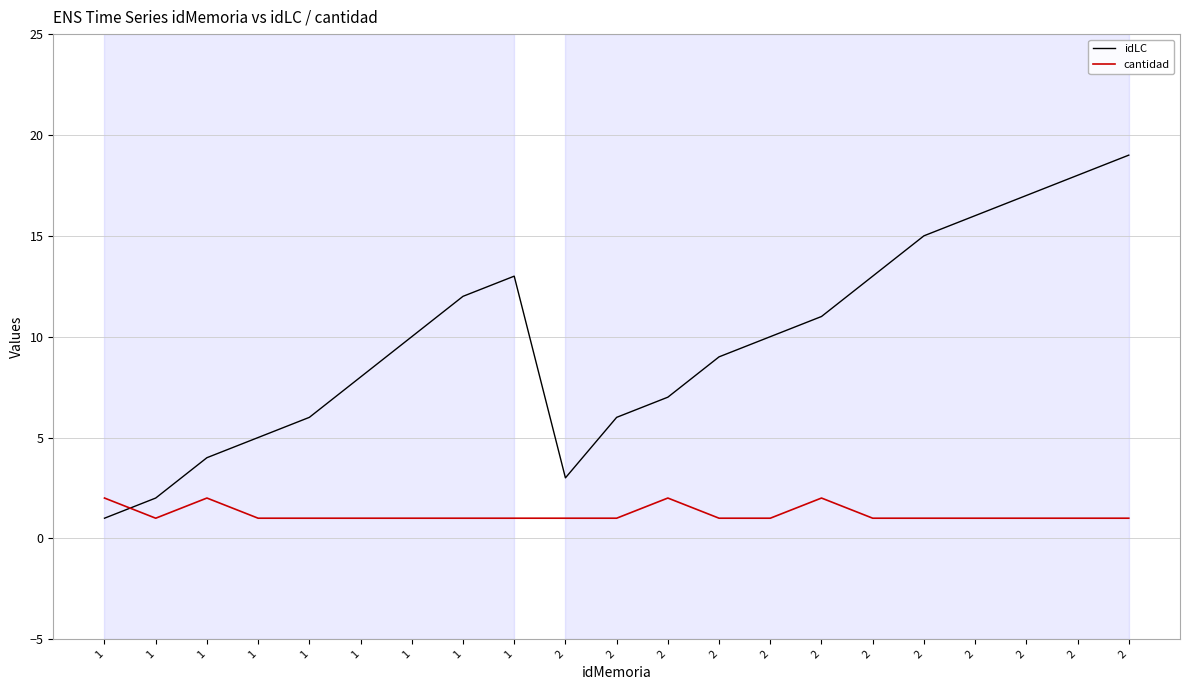

What is the highest value of the idLC series?

19